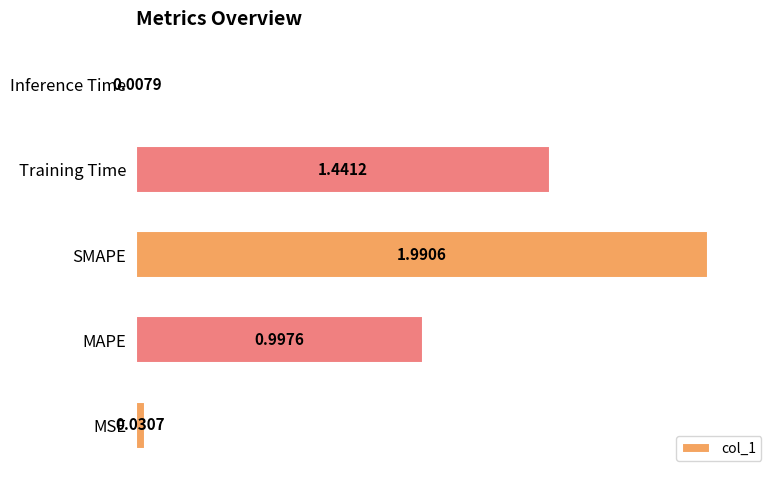

At which category does the chart reach its minimum across all series?

Inference Time